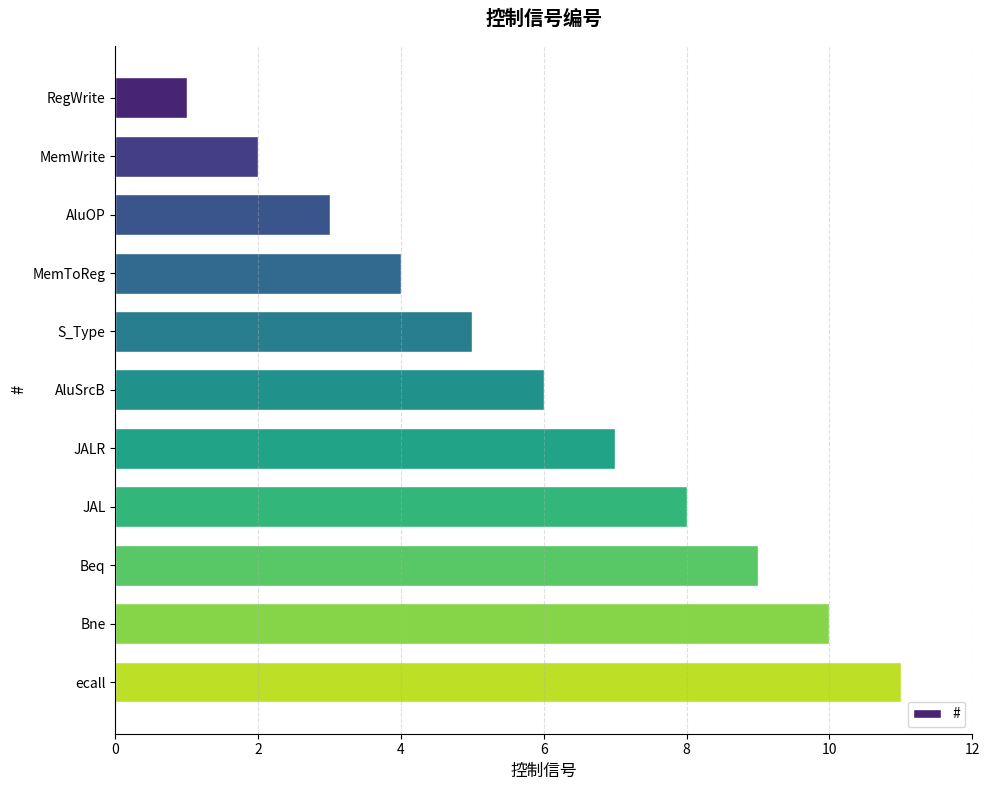

What is the change in value from S_Type to Bne?

+5